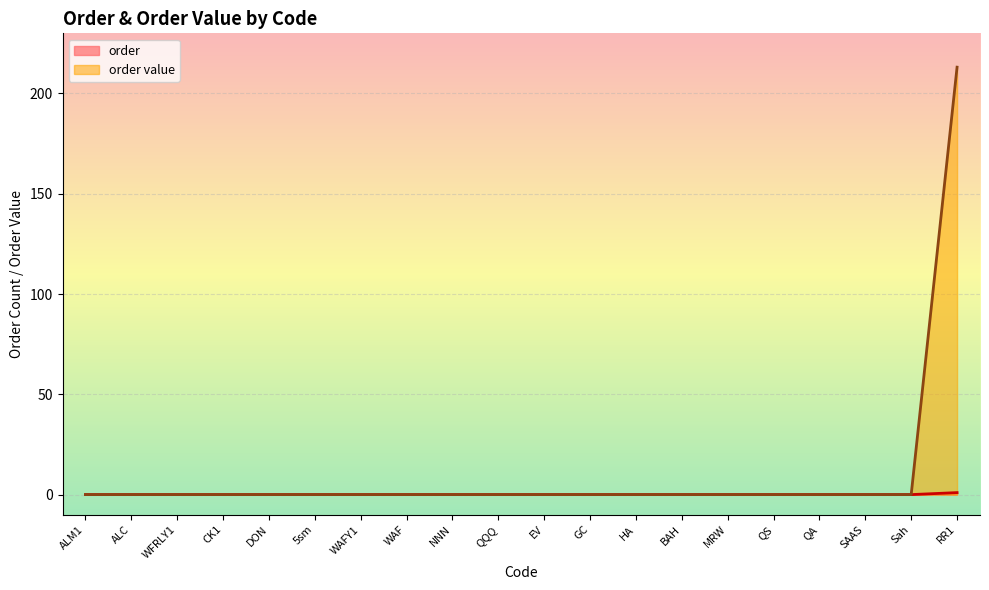

The order series shows 0.0 at DON. True or false?

True